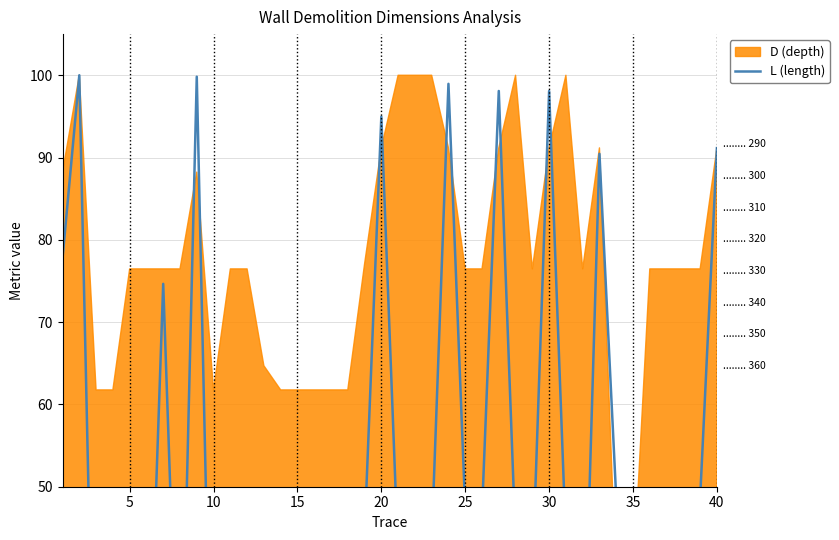

What is the approximate value at 35?

15.6